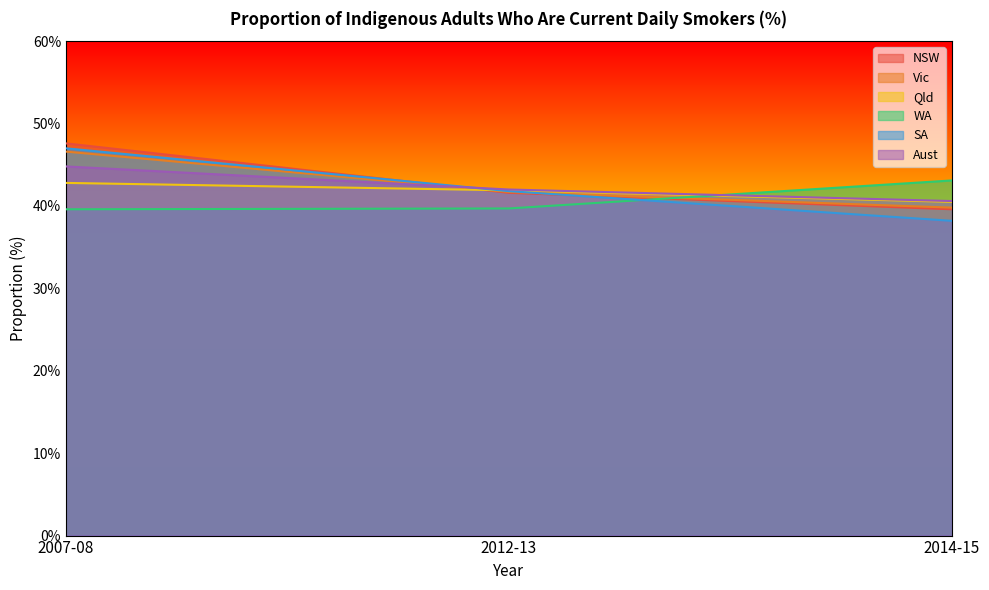

What is the difference between the maximum and minimum values in the Aust series?

4.2